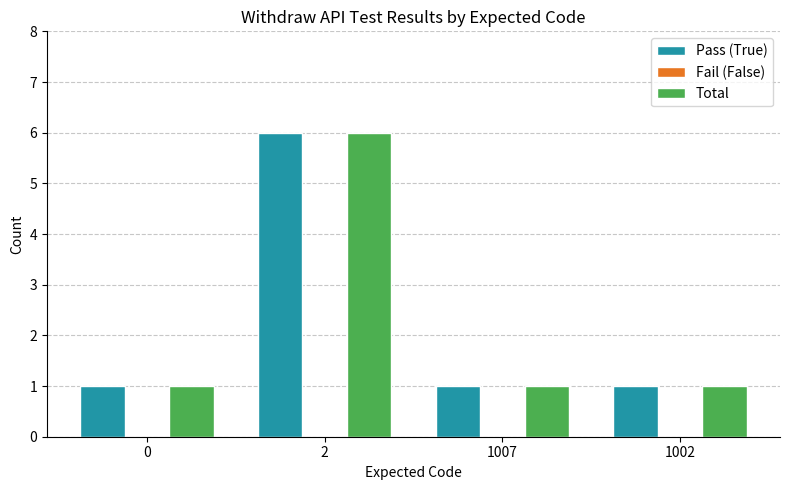

What is the difference between the highest and lowest values at 1007?

0